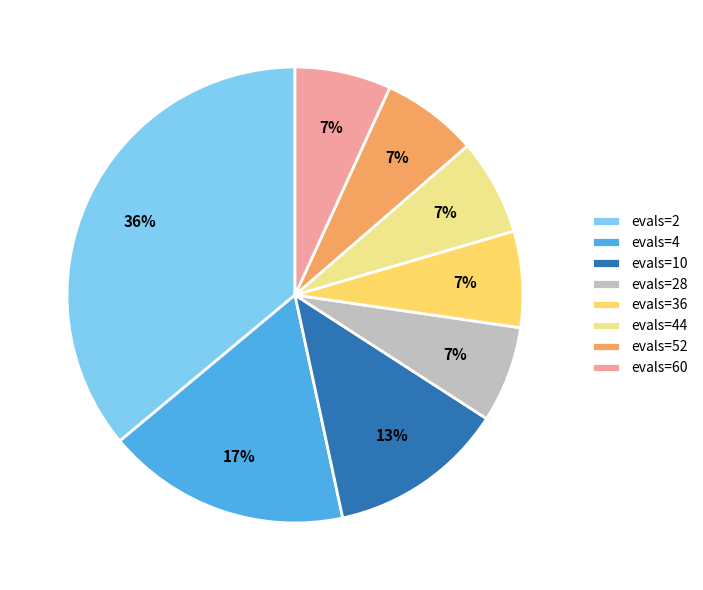

To the nearest percent, what is the average slice percentage?

12%